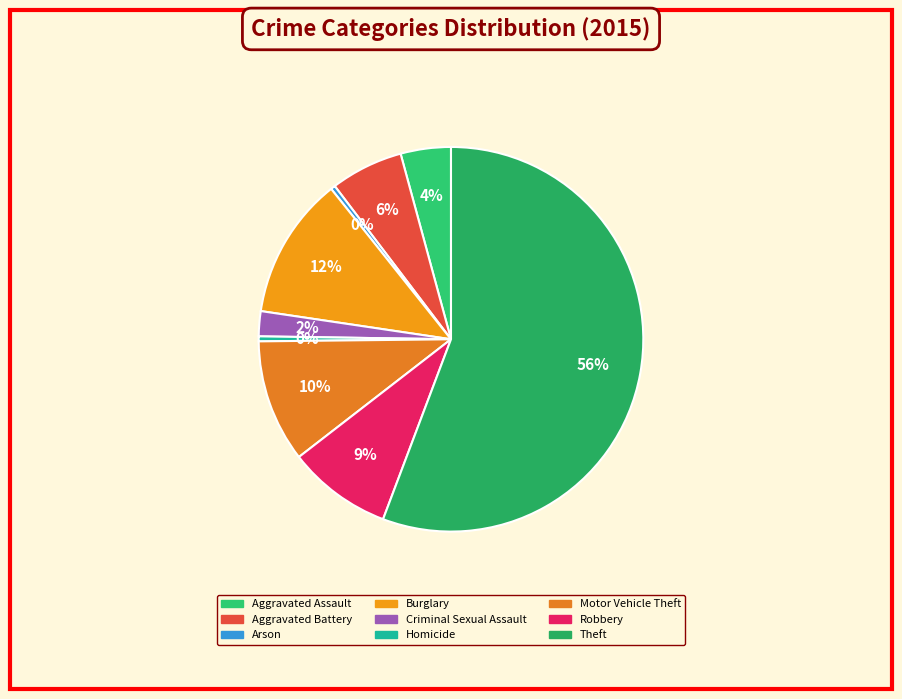

The Theft slice represents 49% of the pie. True or false?

False